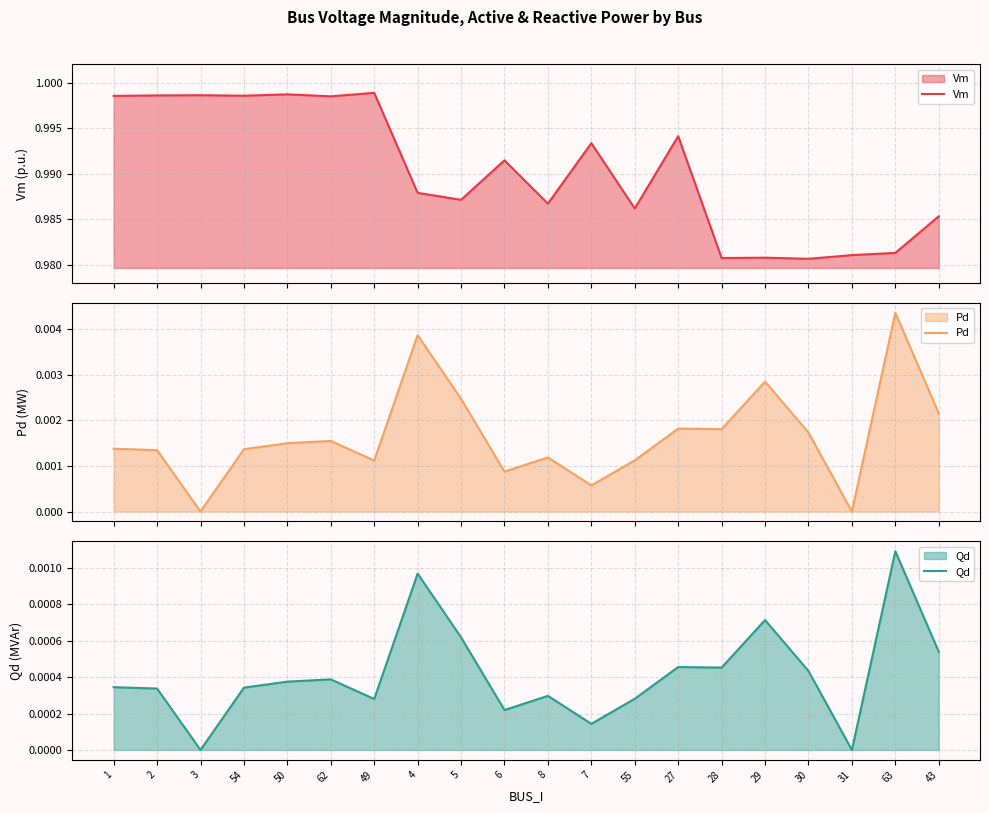

Which series has the widest spread of values?

Vm